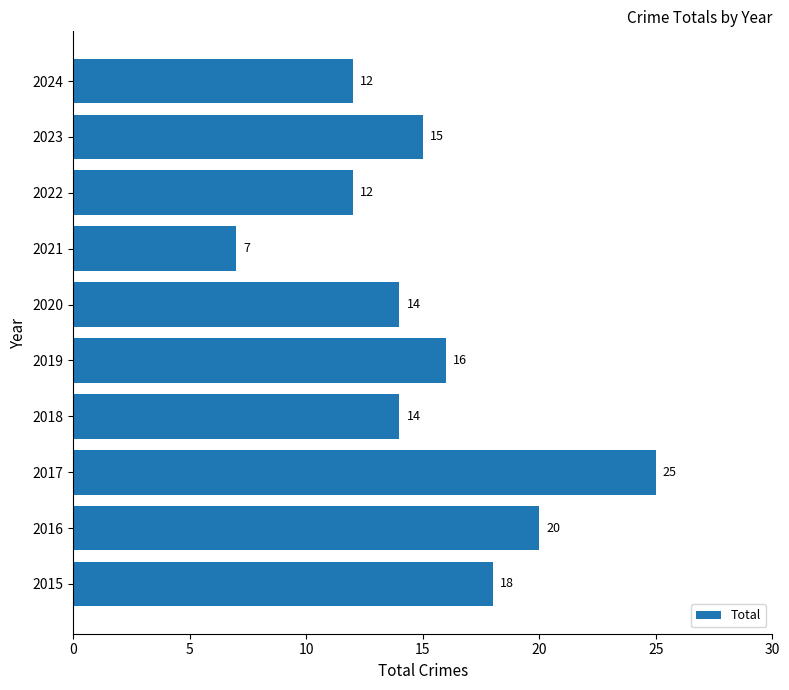

What is the change in value from 2018 to 2021?

-7